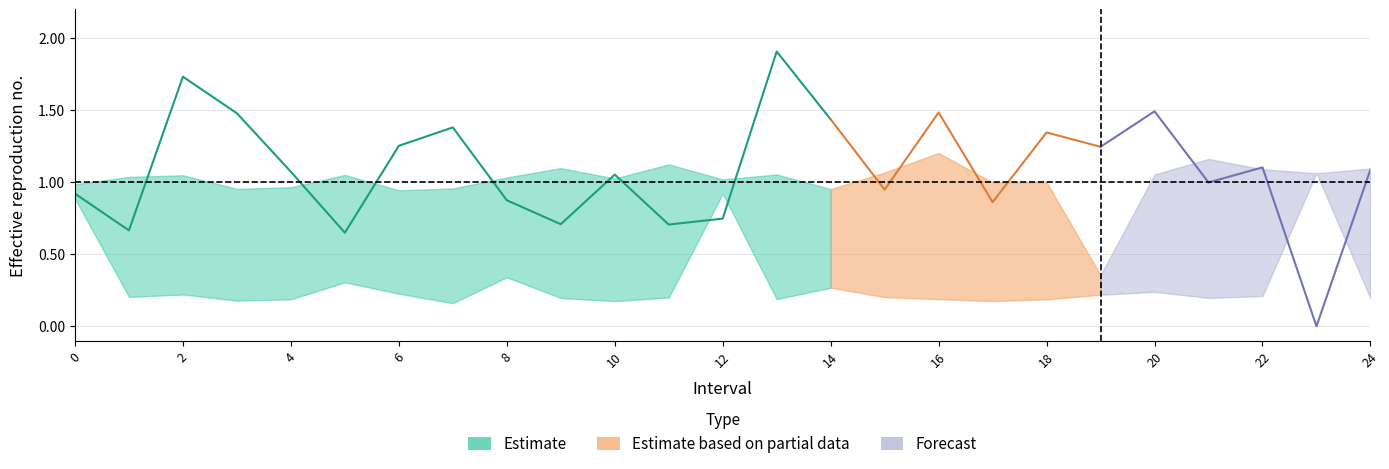

List the labels in order of Zmax value, largest first.

16, 21, 11, 9, 24, 22, 15, 23, 13, 20, 5, 2, 1, 8, 10, 12, 18, 17, 0, 4, 7, 3, 14, 6, 19